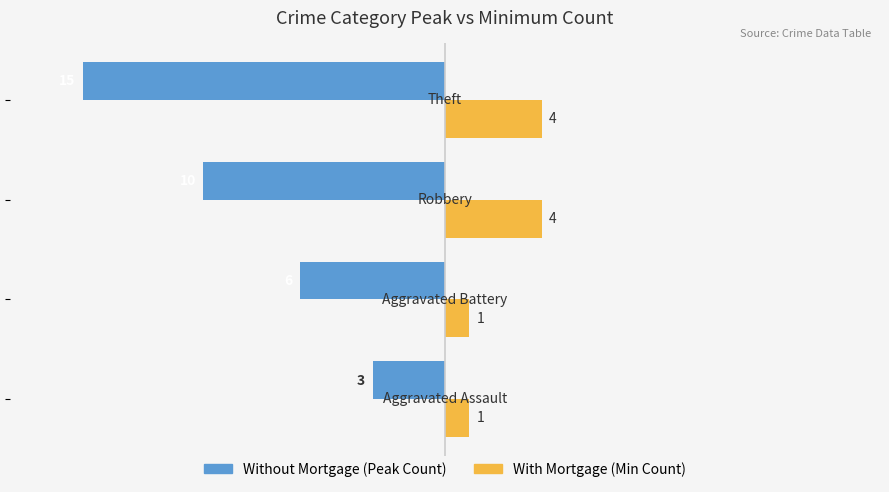

What is the minimum value shown in the chart?

-15